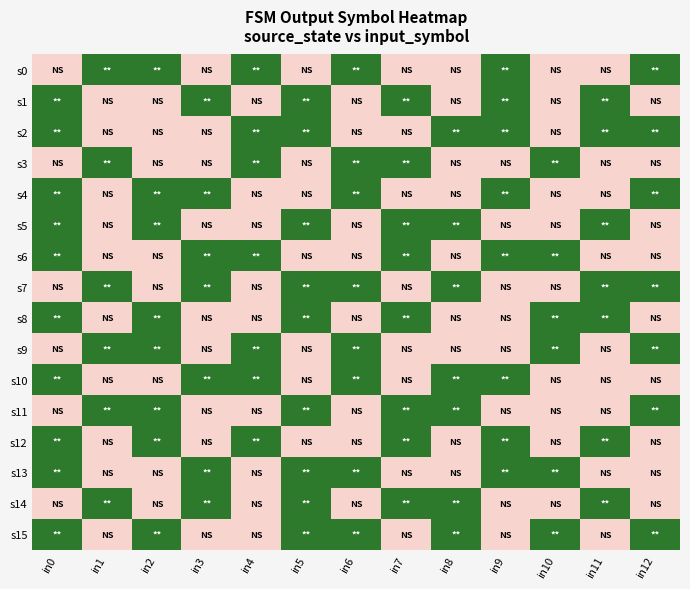

Reading left to right, list all the values displayed in this chart.

s0: in0=0	in1=1	in2=1	in3=0	in4=1	in5=0	in6=1	in7=0	in8=0	in9=1	in10=0	in11=0	in12=1
s1: in0=1	in1=0	in2=0	in3=1	in4=0	in5=1	in6=0	in7=1	in8=0	in9=1	in10=0	in11=1	in12=0
s2: in0=1	in1=0	in2=0	in3=0	in4=1	in5=1	in6=0	in7=0	in8=1	in9=1	in10=0	in11=1	in12=1
s3: in0=0	in1=1	in2=0	in3=0	in4=1	in5=0	in6=1	in7=1	in8=0	in9=0	in10=1	in11=0	in12=0
s4: in0=1	in1=0	in2=1	in3=1	in4=0	in5=0	in6=1	in7=0	in8=0	in9=1	in10=0	in11=0	in12=1
s5: in0=1	in1=0	in2=1	in3=0	in4=0	in5=1	in6=0	in7=1	in8=1	in9=0	in10=0	in11=1	in12=0
s6: in0=1	in1=0	in2=0	in3=1	in4=1	in5=0	in6=0	in7=1	in8=0	in9=1	in10=1	in11=0	in12=0
s7: in0=0	in1=1	in2=0	in3=1	in4=0	in5=1	in6=1	in7=0	in8=1	in9=0	in10=0	in11=1	in12=1
s8: in0=1	in1=0	in2=1	in3=0	in4=0	in5=1	in6=0	in7=1	in8=0	in9=0	in10=1	in11=1	in12=0
s9: in0=0	in1=1	in2=1	in3=0	in4=1	in5=0	in6=1	in7=0	in8=0	in9=0	in10=1	in11=0	in12=1
s10: in0=1	in1=0	in2=0	in3=1	in4=1	in5=0	in6=1	in7=0	in8=1	in9=1	in10=0	in11=0	in12=0
s11: in0=0	in1=1	in2=1	in3=0	in4=0	in5=1	in6=0	in7=1	in8=1	in9=0	in10=0	in11=0	in12=1
s12: in0=1	in1=0	in2=1	in3=0	in4=1	in5=0	in6=0	in7=1	in8=0	in9=1	in10=0	in11=1	in12=0
s13: in0=1	in1=0	in2=0	in3=1	in4=0	in5=1	in6=1	in7=0	in8=0	in9=1	in10=1	in11=0	in12=0
s14: in0=0	in1=1	in2=0	in3=1	in4=0	in5=1	in6=0	in7=1	in8=1	in9=0	in10=0	in11=1	in12=0
s15: in0=1	in1=0	in2=1	in3=0	in4=0	in5=1	in6=1	in7=0	in8=1	in9=0	in10=1	in11=0	in12=1